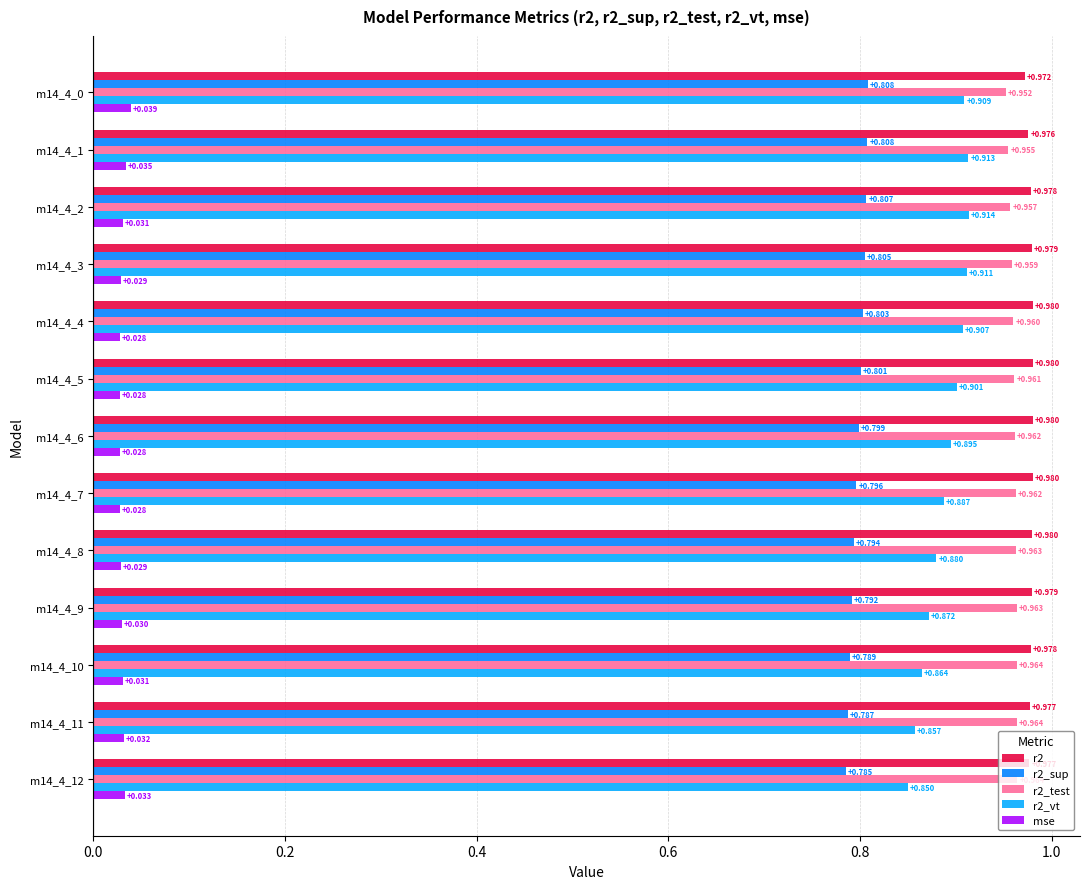

Between m14_4_1 and m14_4_2, which series saw the biggest shift?

mse